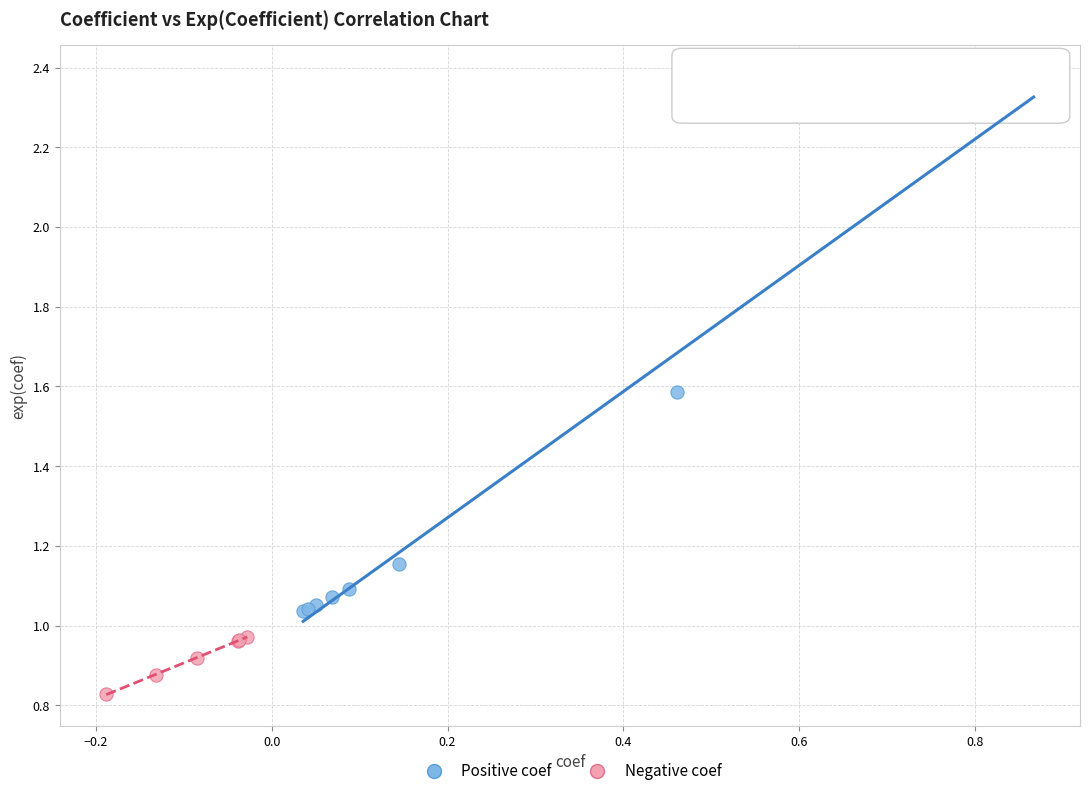

Which series contains the highest Y value?

Positive coef